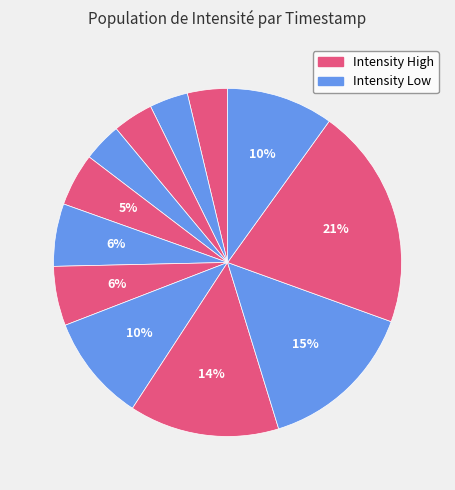

How many slices are in this pie chart?

12